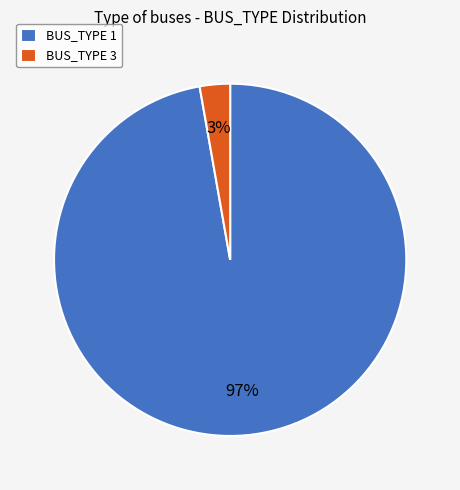

To the nearest percent, what is the difference between the largest and smallest slice percentages?

94%